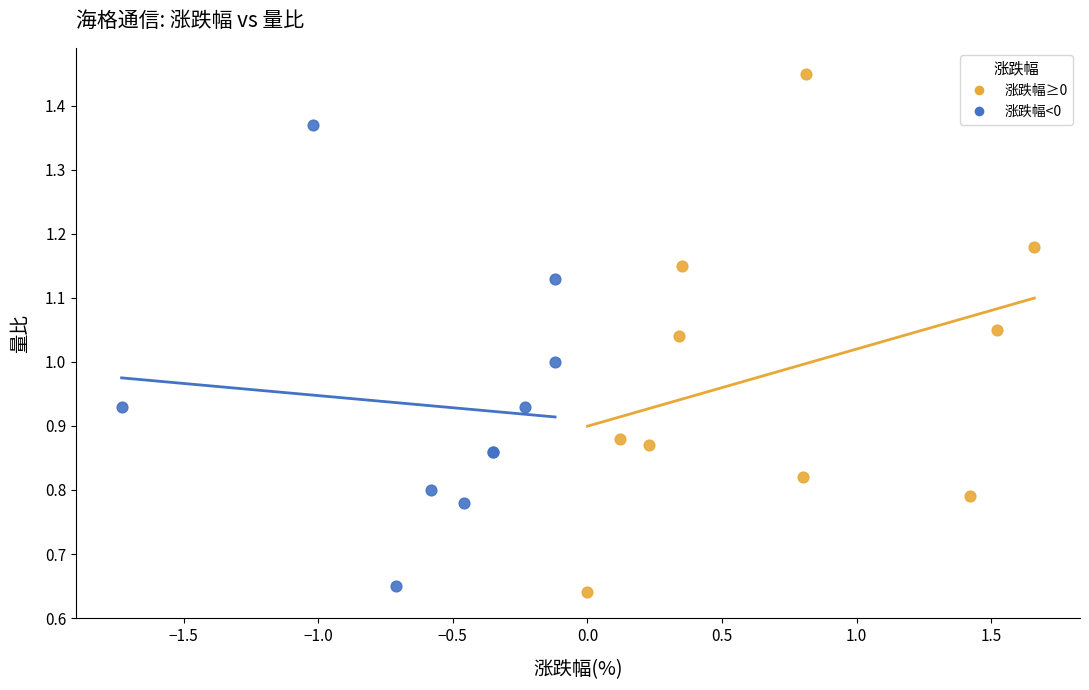

Which series contains the highest Y value?

涨跌幅≥0